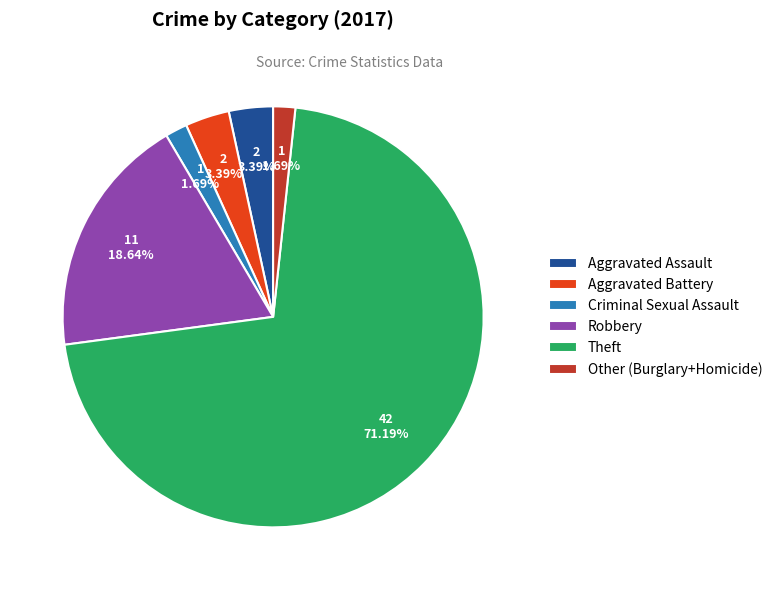

Which category has the biggest portion of the pie?

Theft